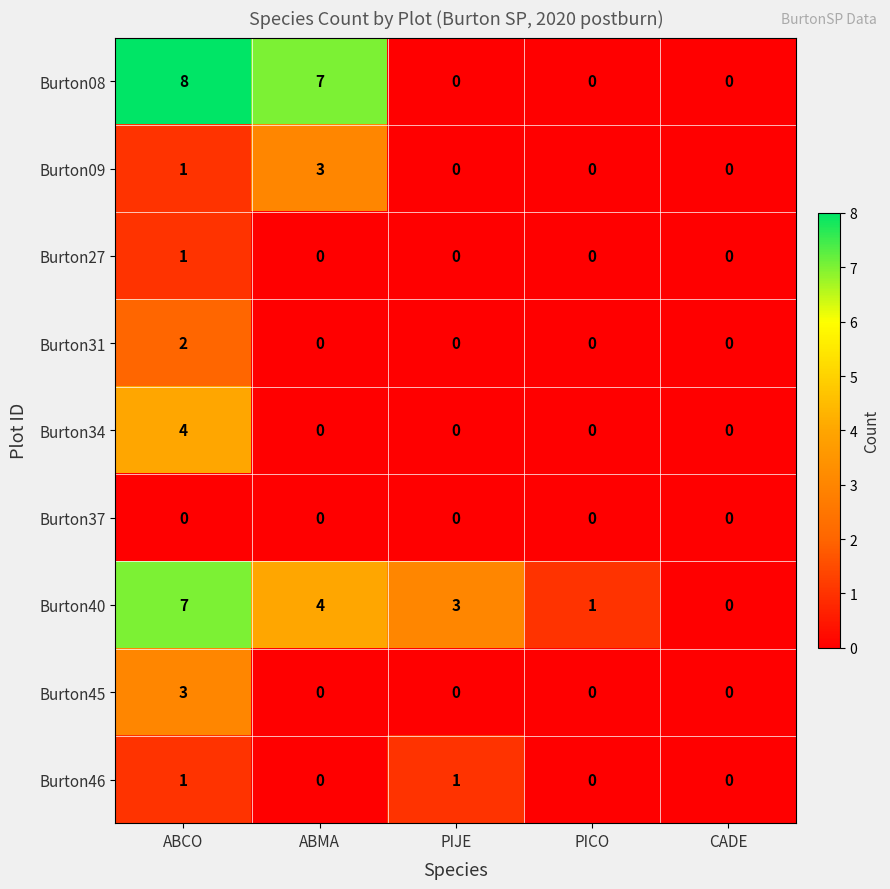

How many Burton31 values are between 0 and 1?

4